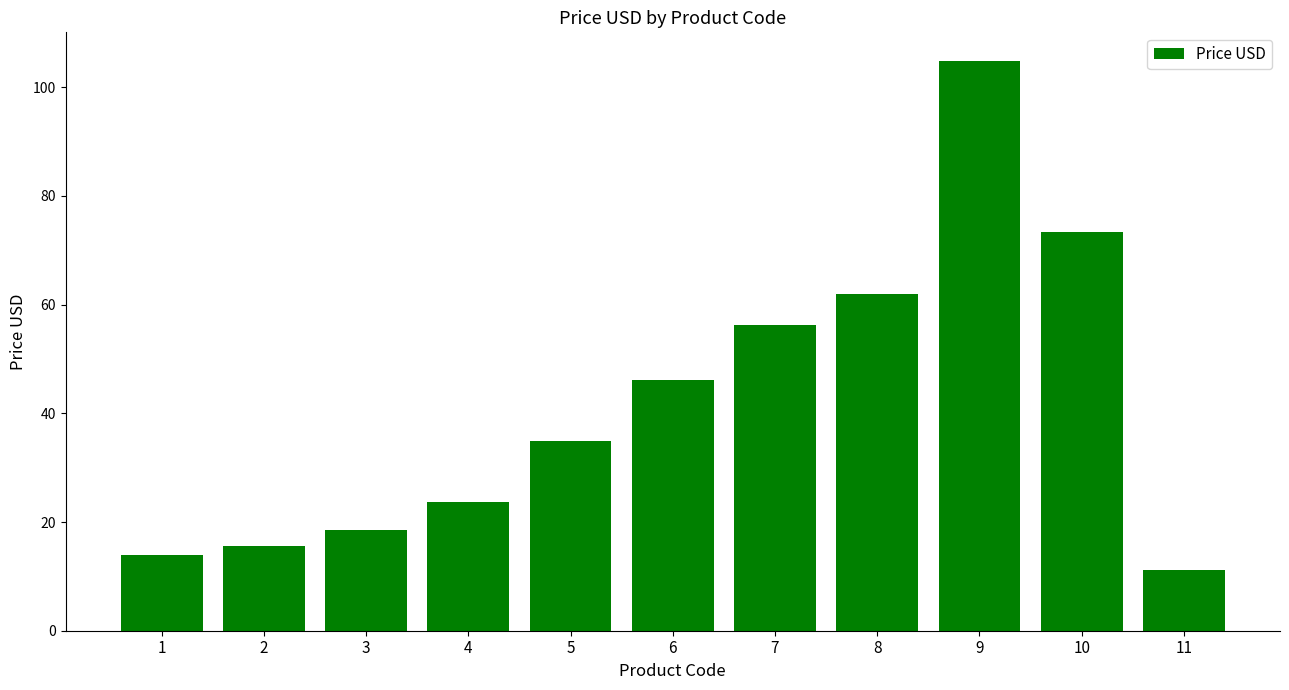

How many data points are less than 34?

5